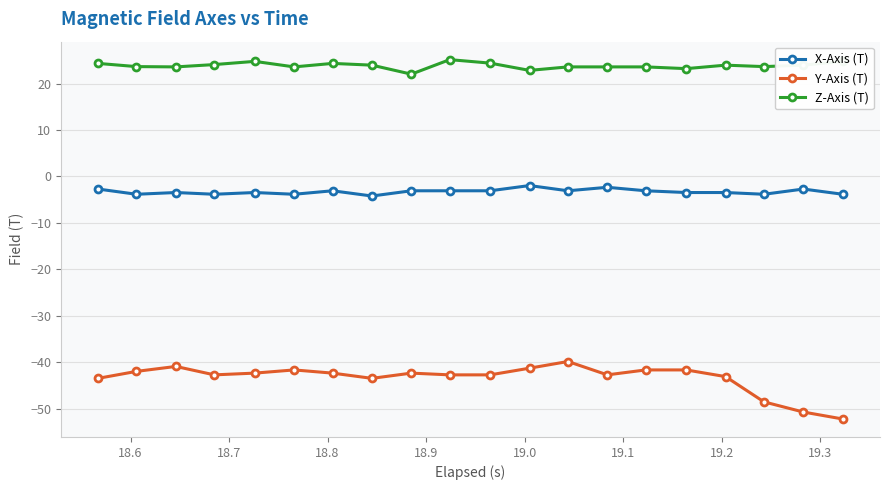

Which series has the widest spread of values?

Y-Axis (T)